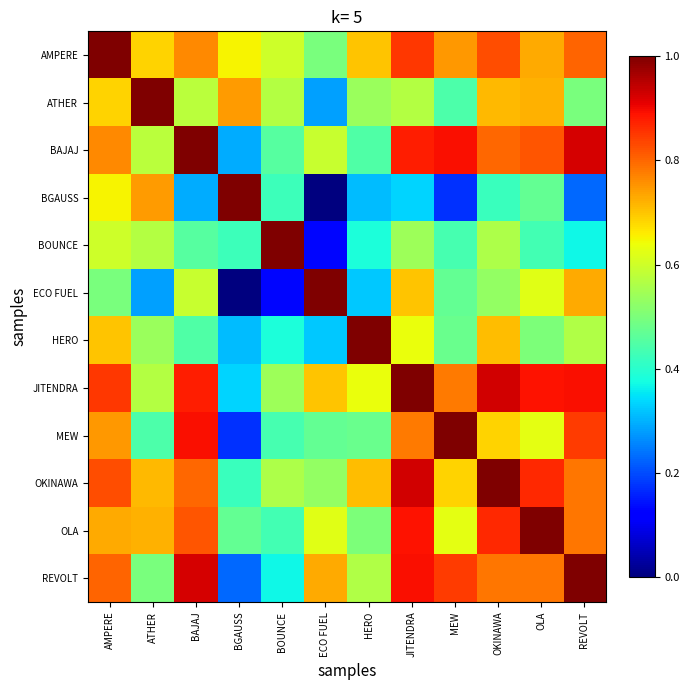

Count the number of data series in this chart.

12